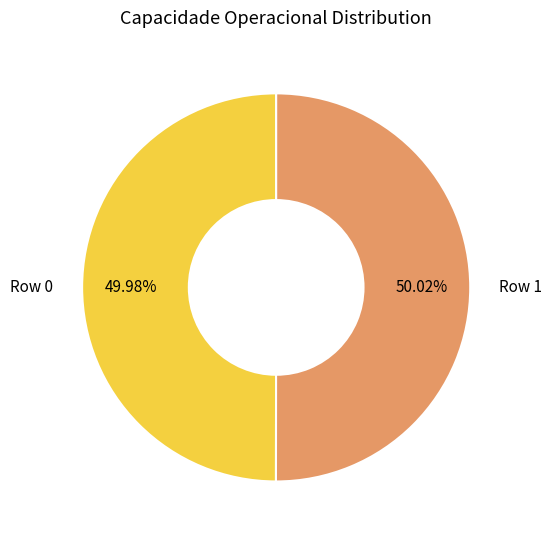

Do Row 1 and Row 0 together represent more than half of the pie?

Yes